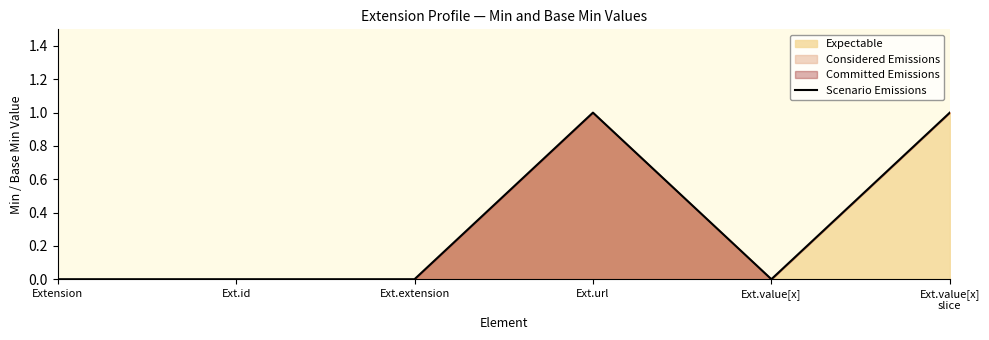

Does the chart display data point markers on the line(s)?

No